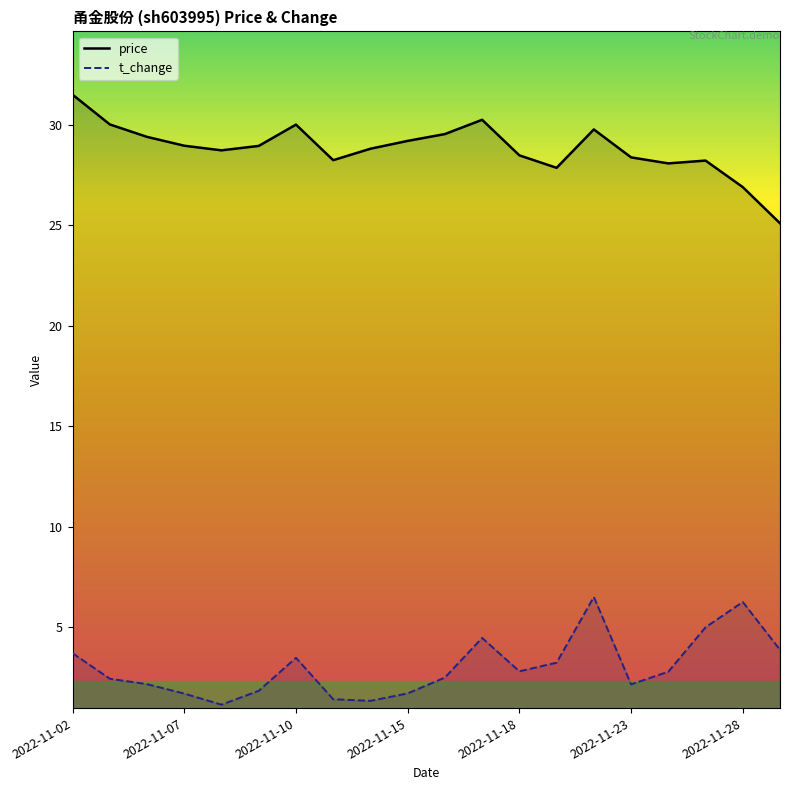

Which series changed the most between 2022-11-16 and 2022-11-22?

t_change